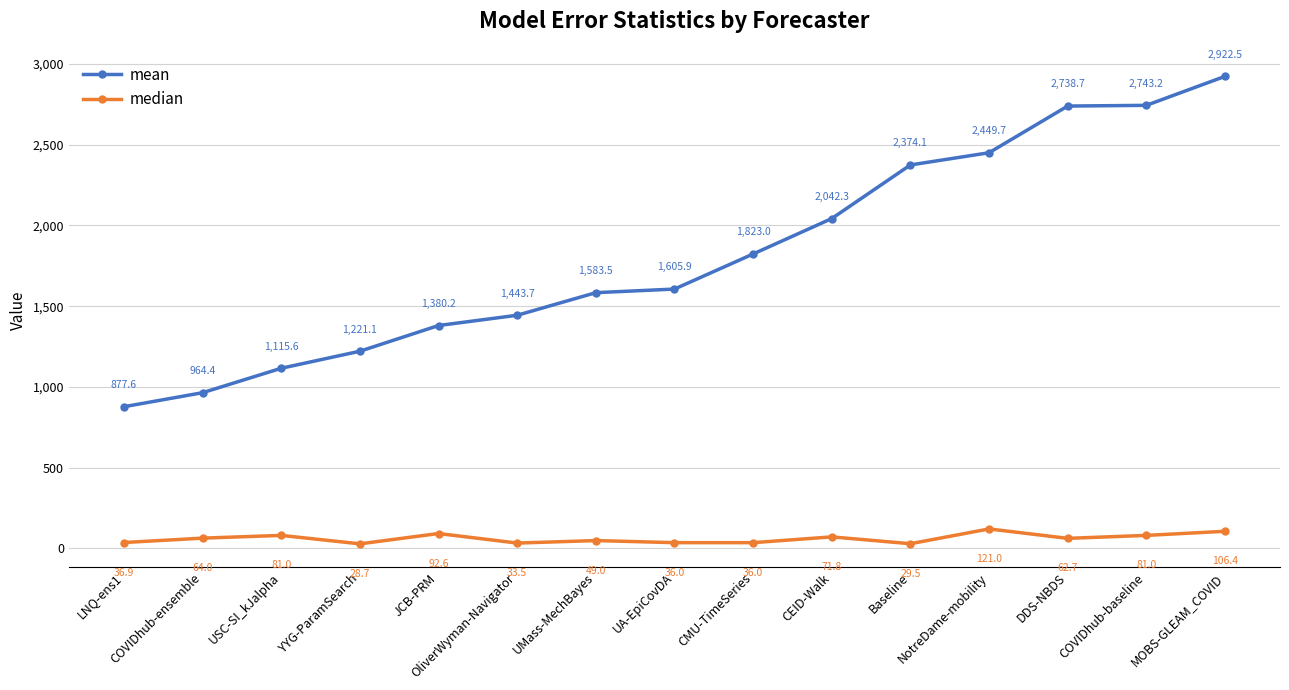

Which series changed the most between JCB-PRM and DDS-NBDS?

mean